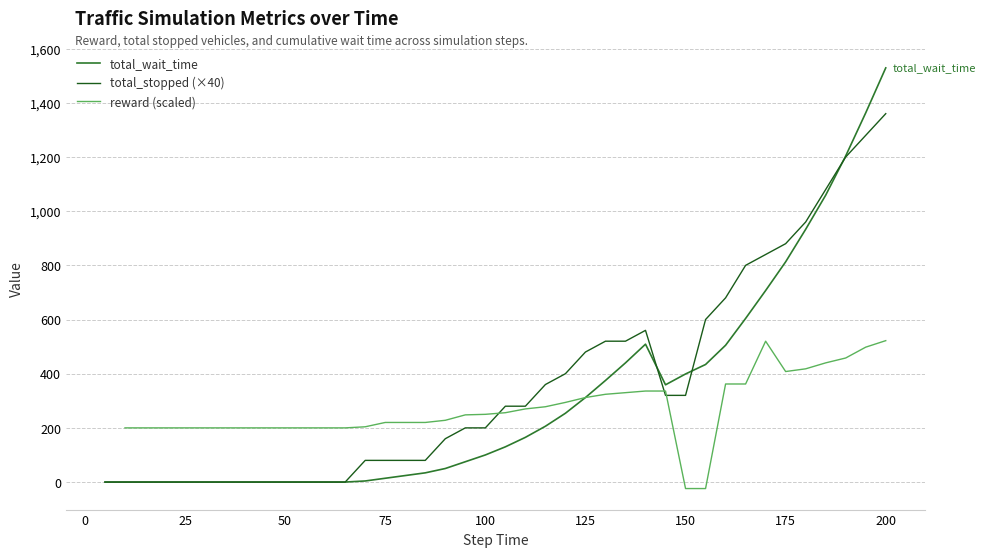

The total_wait_time series shows 202 at 125. True or false?

False